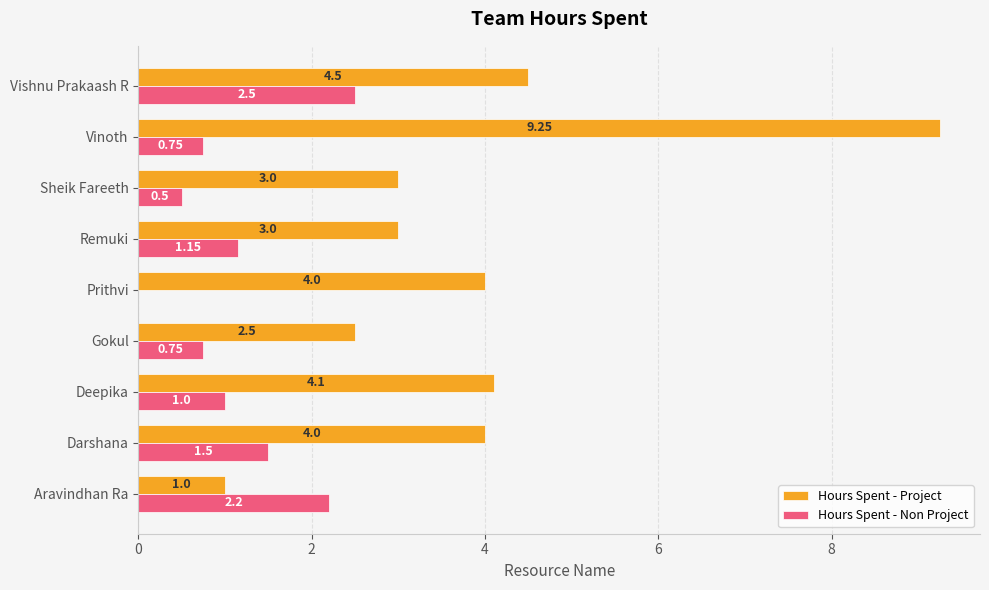

At which label is Hours Spent - Non Project closest to 1?

Deepika